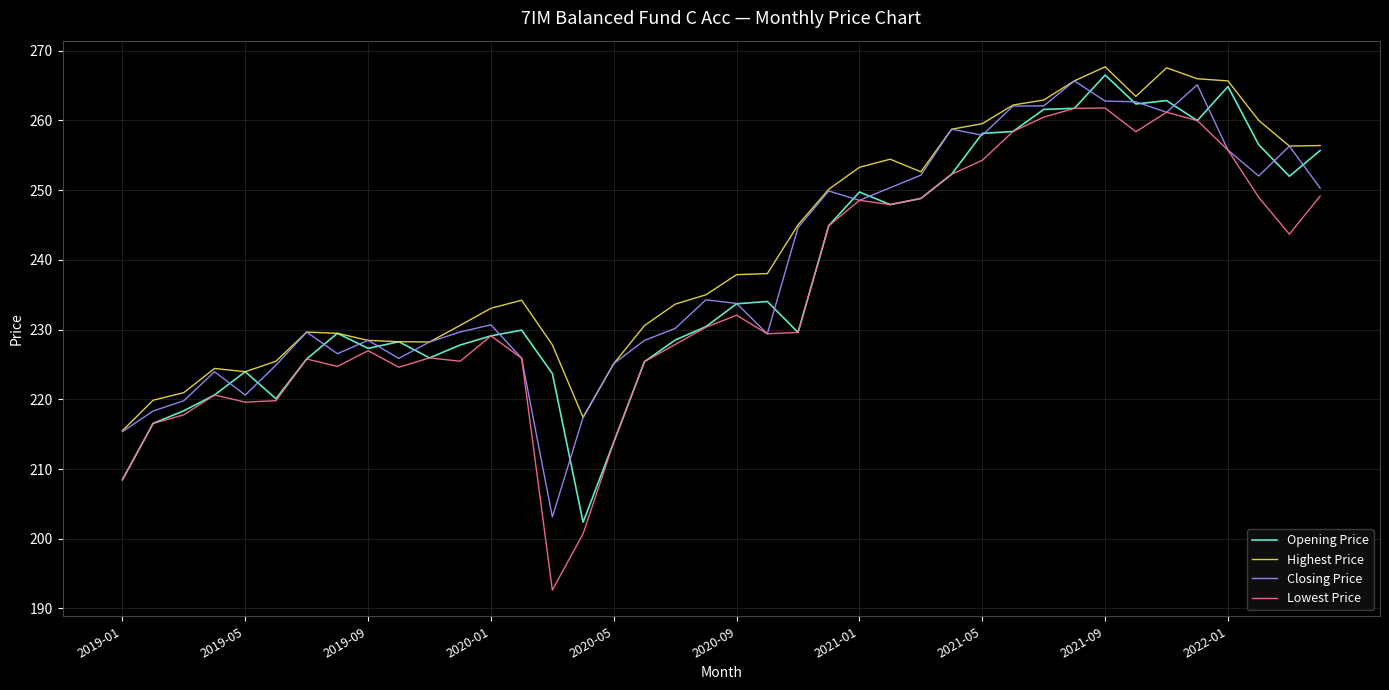

What is the minimum value shown in the chart?

192.6